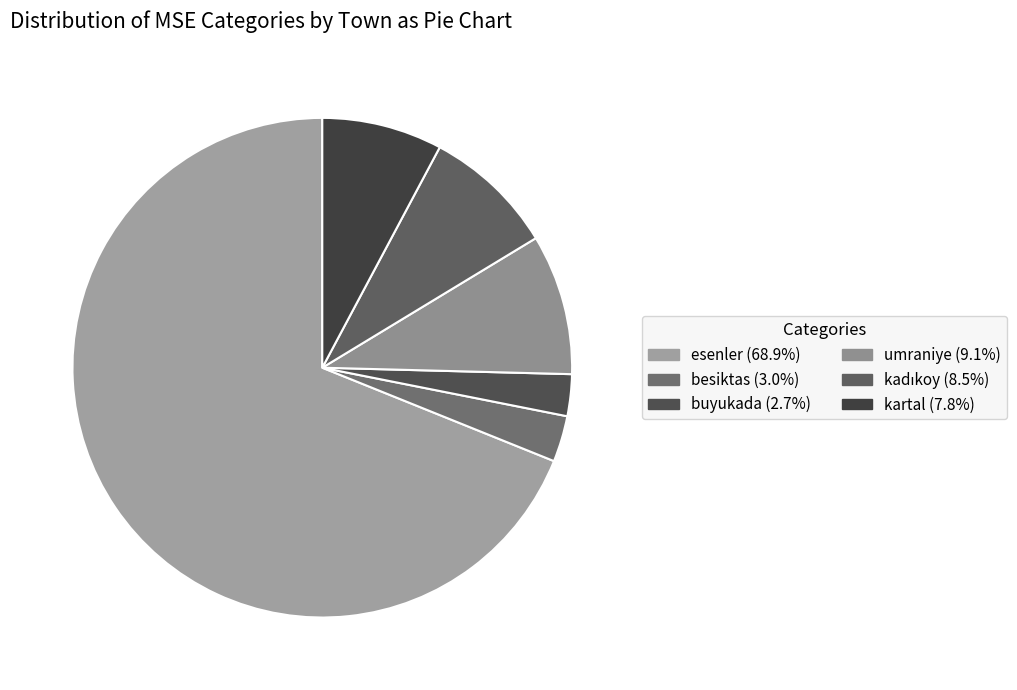

True or false: besiktas accounts for 1% of the total.

False